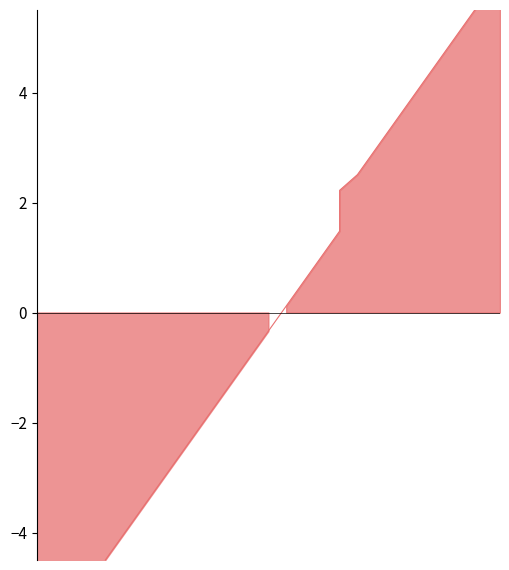

True or false: the data has more than 1 interior local peaks.

False